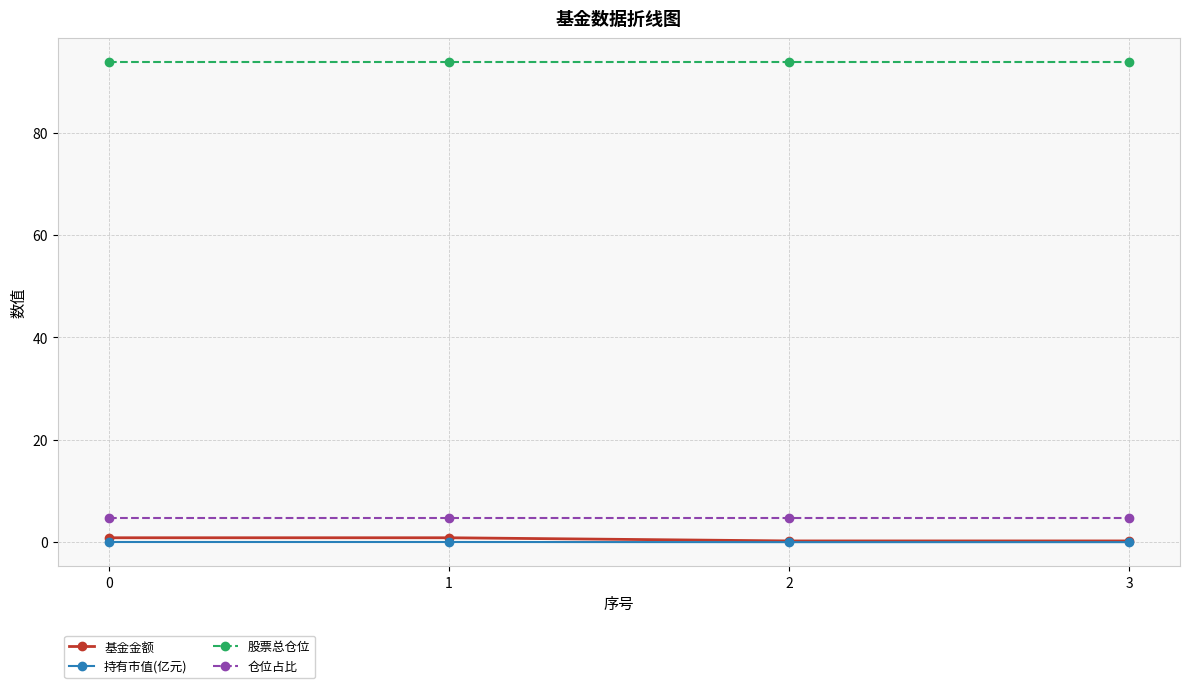

What is the value of the 基金金额 point at the 1st from the left?

0.9